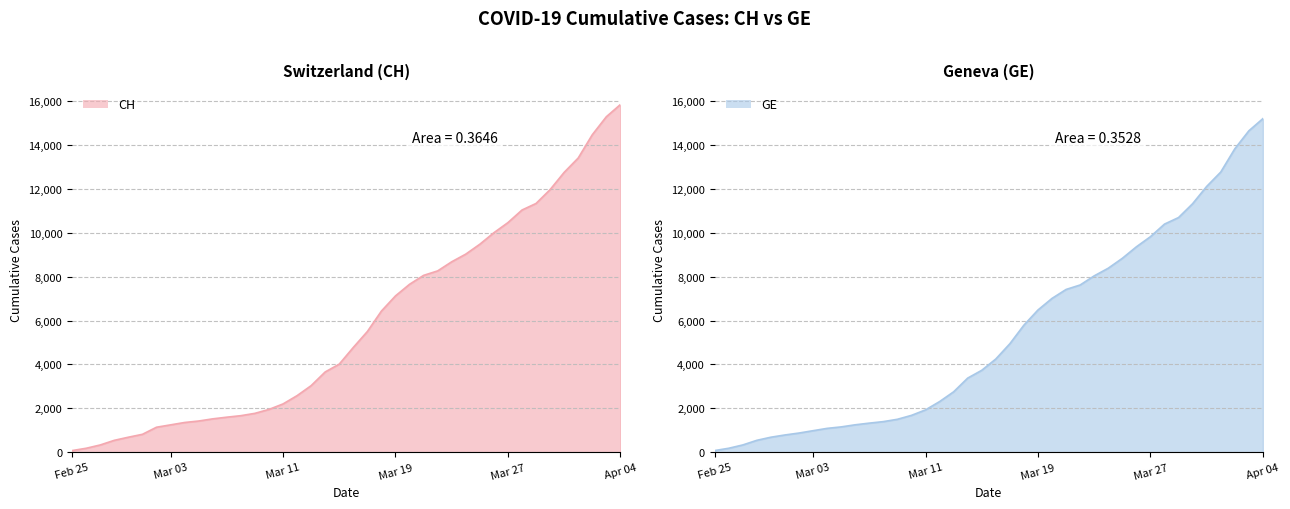

What is the lowest value of the CH line series?

73